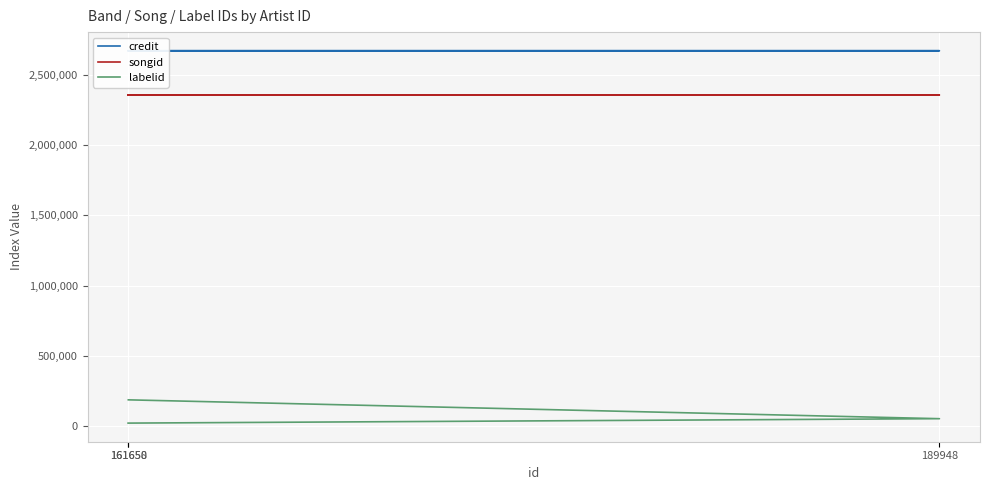

What is the average value of the songid series?

2357979